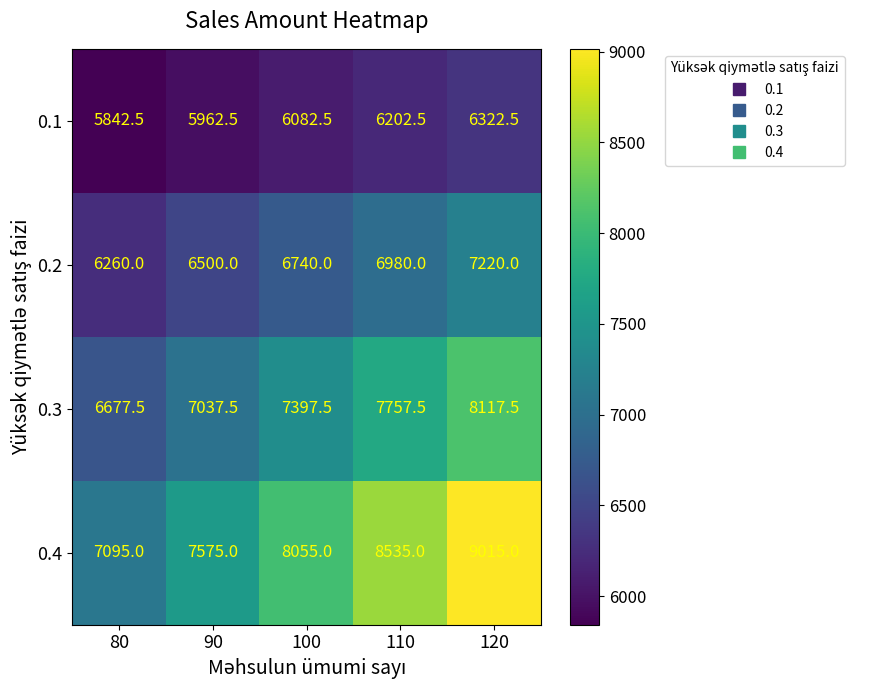

Reading left to right, transcribe all the data shown in this chart.

0.1: 80=5842.5	90=5962.5	100=6082.5	110=6202.5	120=6322.5
0.2: 80=6260.0	90=6500.0	100=6740.0	110=6980.0	120=7220.0
0.3: 80=6677.5	90=7037.5	100=7397.5	110=7757.5	120=8117.5
0.4: 80=7095.0	90=7575.0	100=8055.0	110=8535.0	120=9015.0